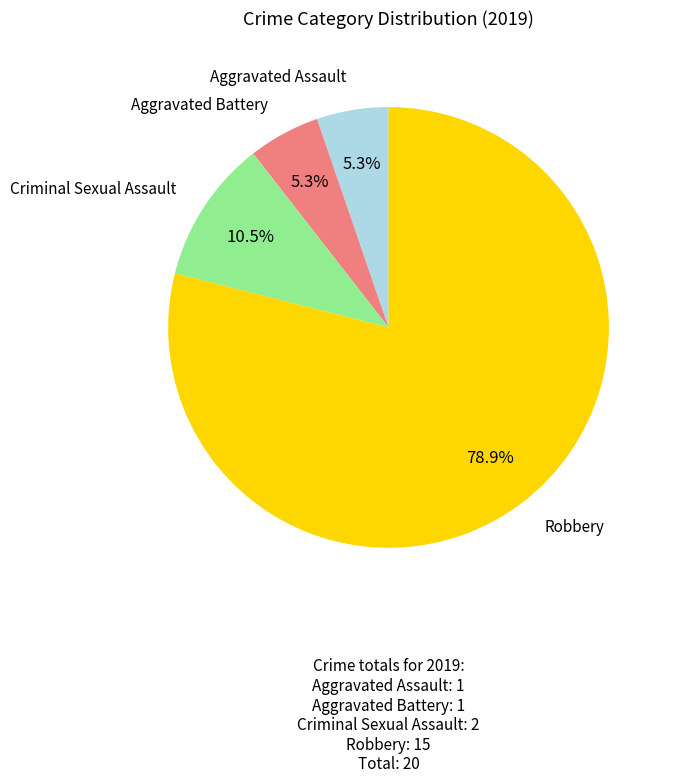

To the nearest percent, what is the average slice percentage?

25%